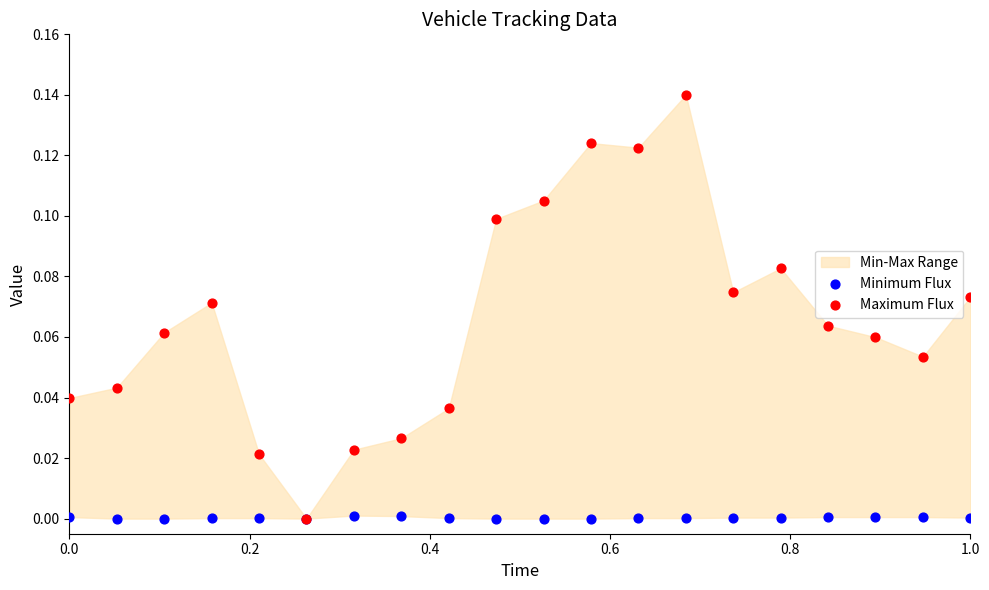

Which series reaches the minimum Y coordinate?

Minimum Flux